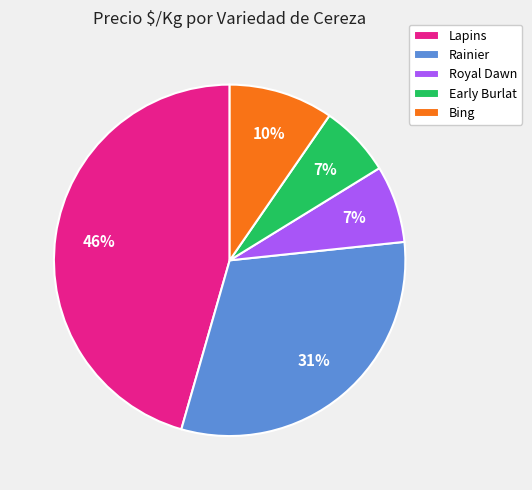

What is the ratio of the value at Lapins to the value at Rainier?

1.5